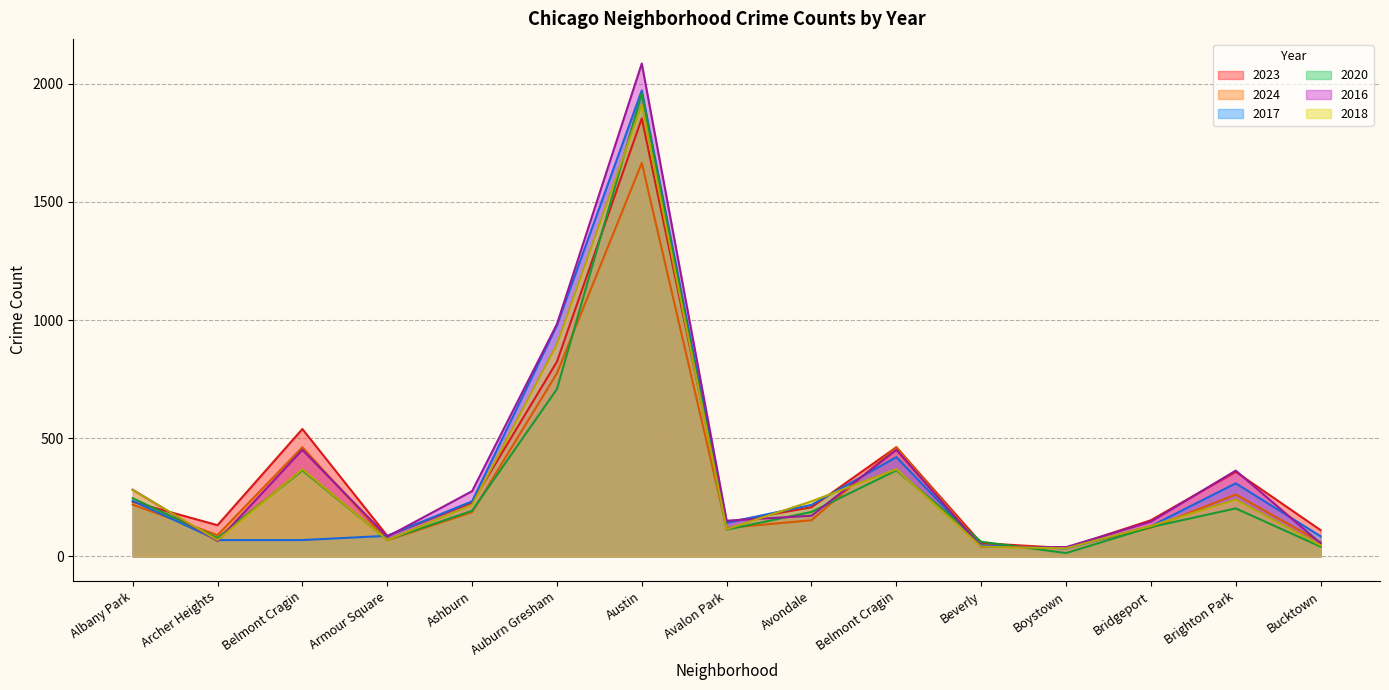

The value of 2018 at Archer Heights is 118. True or false?

False